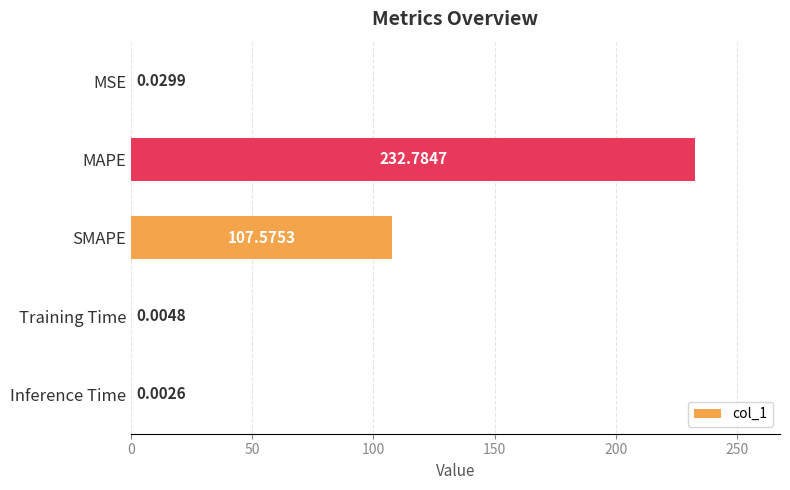

What is the greatest value displayed?

232.8